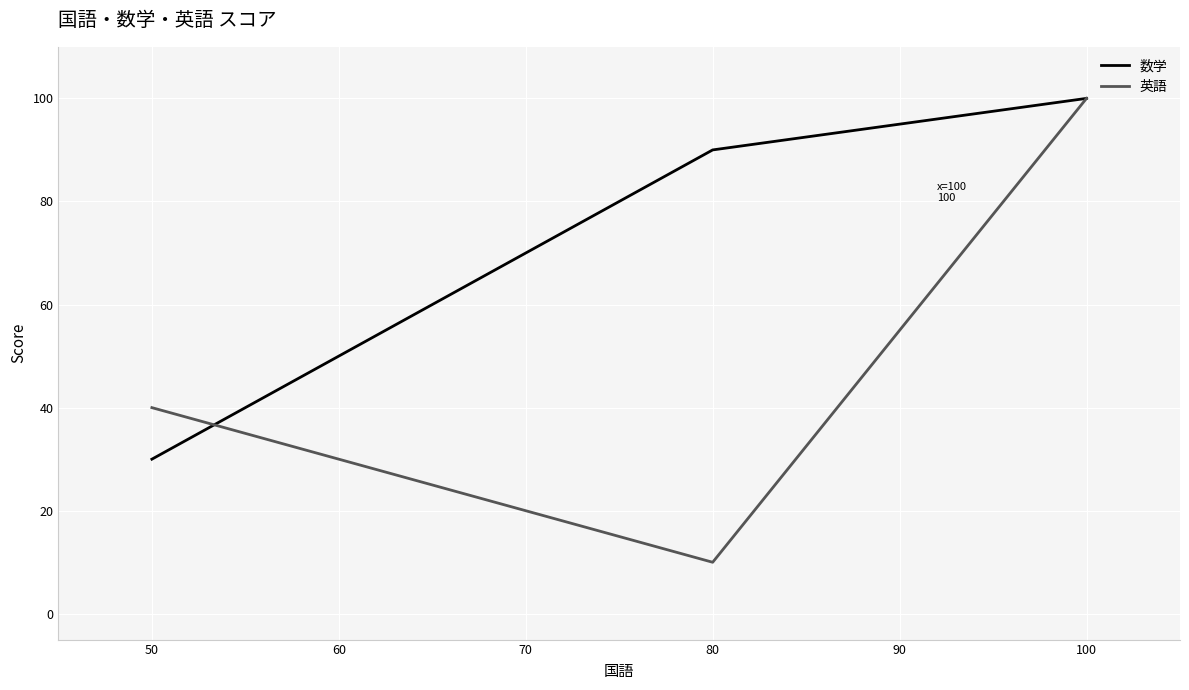

Which category has the lowest value in the 数学 series?

50